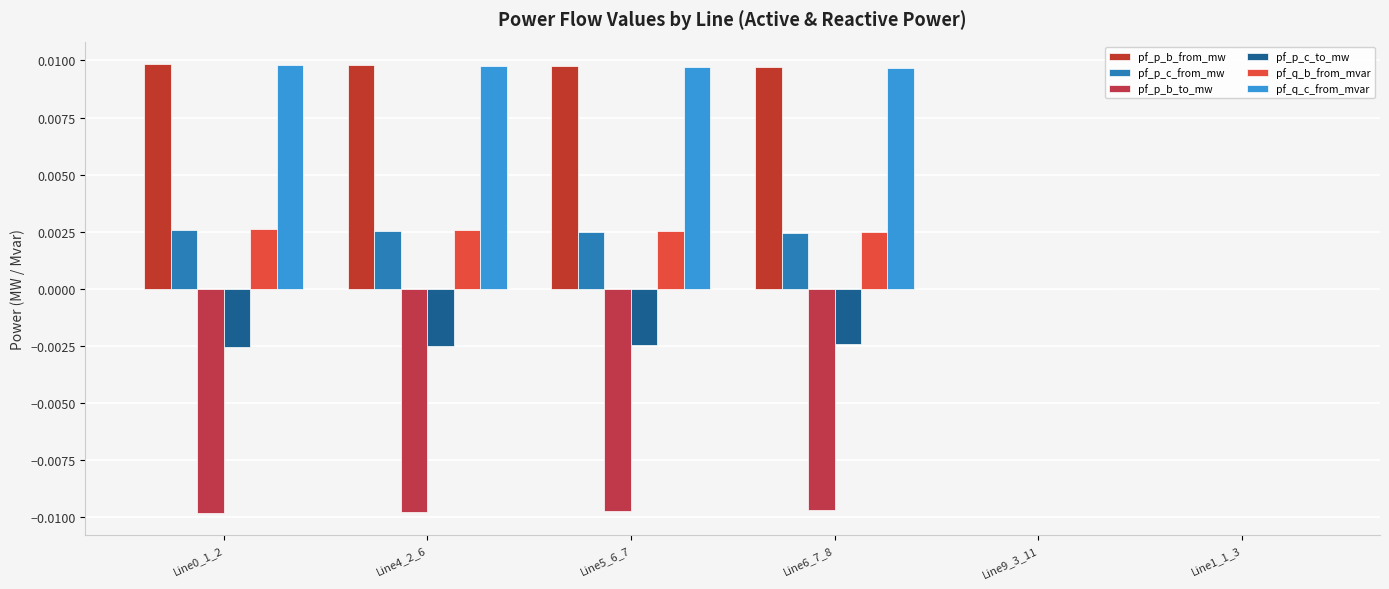

Which category has the highest value across all series?

Line0_1_2